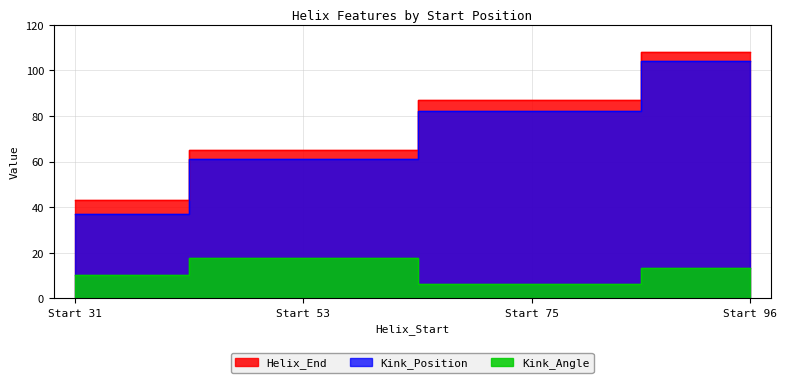

True or false: Kink_Position and Helix_End cross at least once.

False